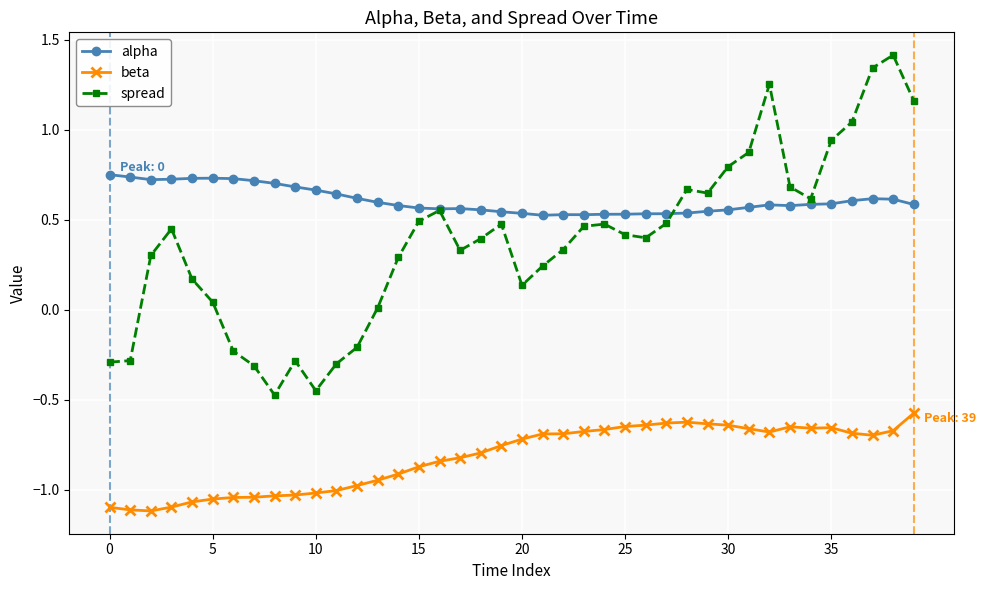

True or false: alpha and spread intersect in this chart.

True